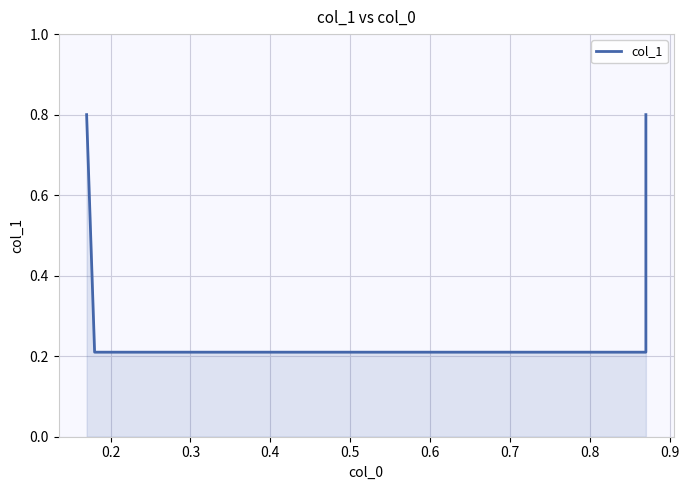

What is the maximum value shown in the chart?

0.8